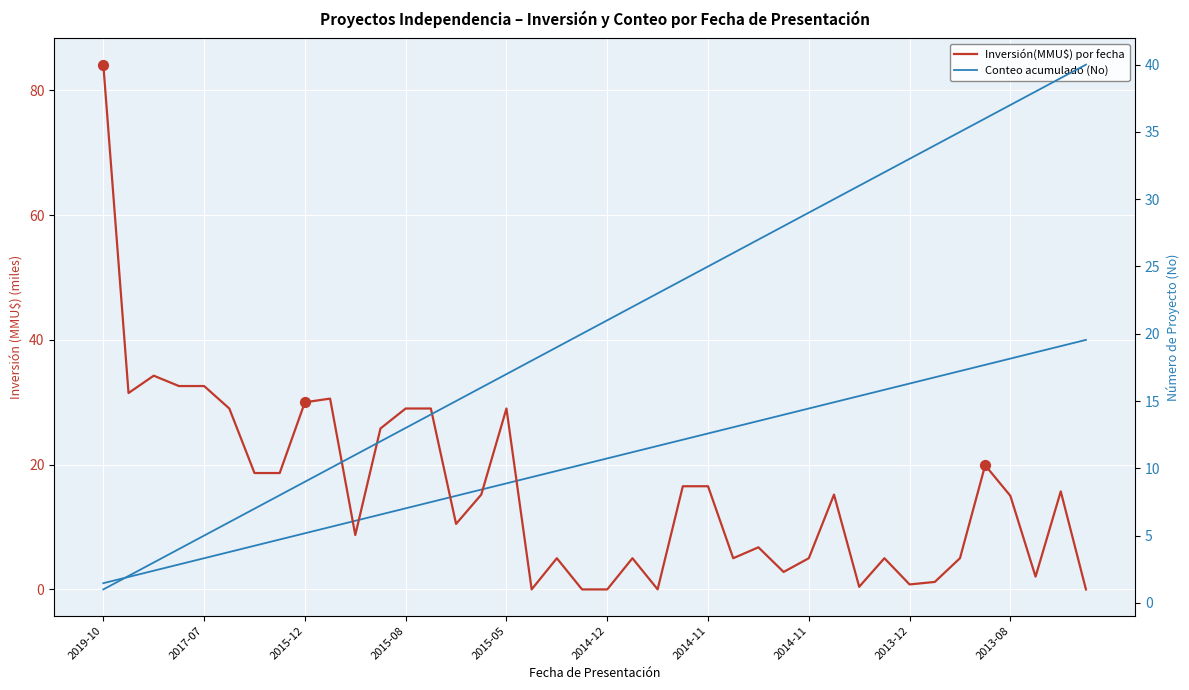

Which series has the largest total across all categories?

Conteo acumulado (No)